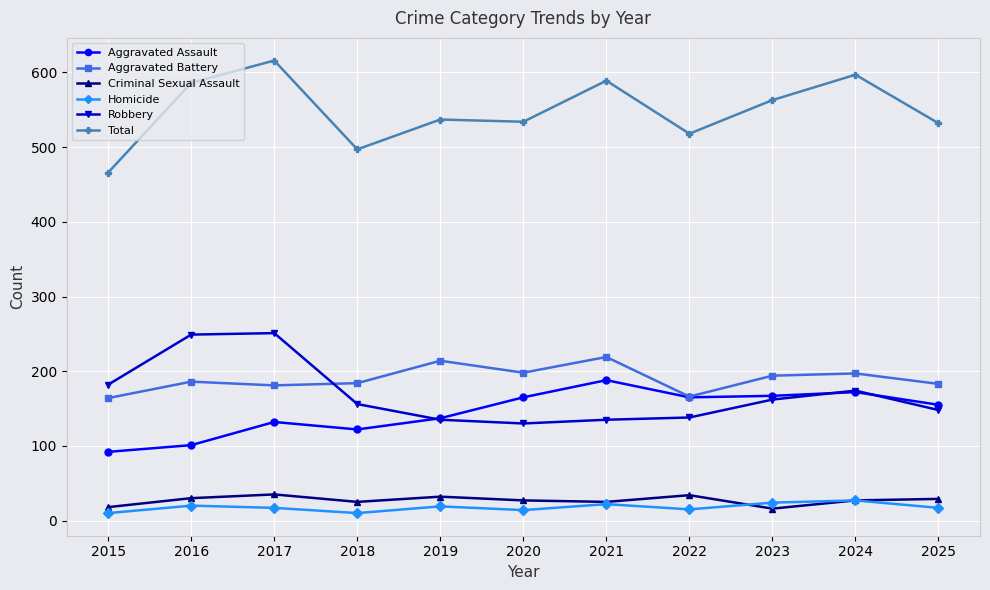

Which series has the largest total across all categories?

Total